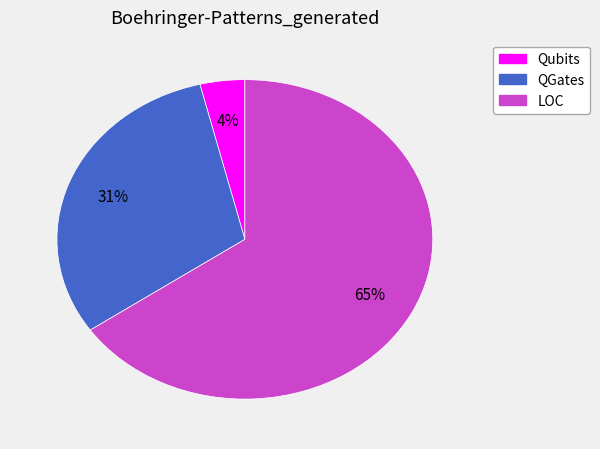

Count the number of slices in the pie.

3